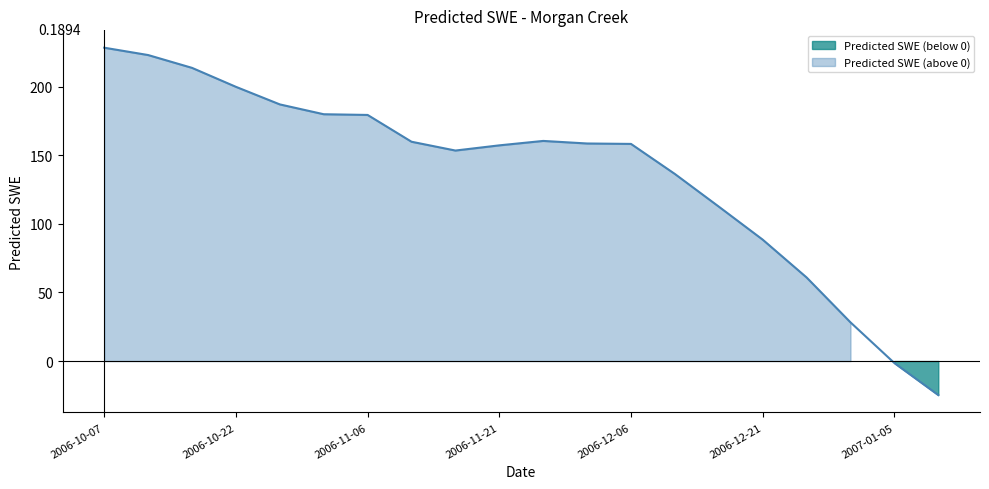

Which category has the lowest value across all series?

2007-01-10